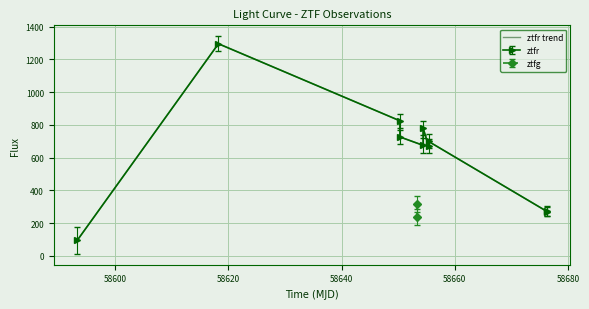

What is the difference between the values at 58640 and 58600?

569.8